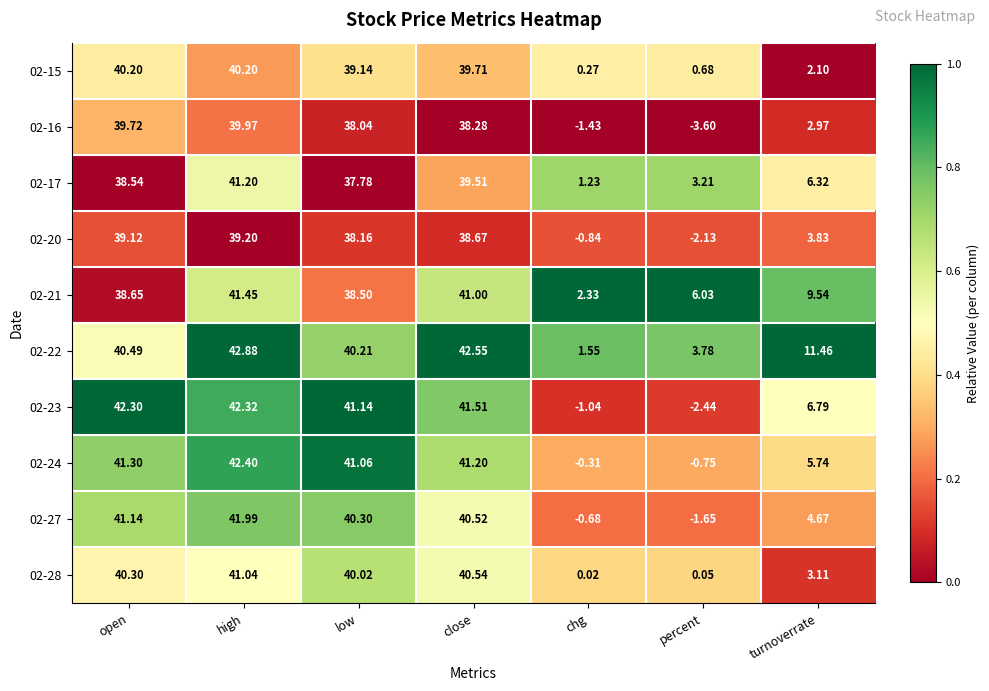

List the labels in order of 02-17 value, largest first.

high, close, open, low, turnoverrate, percent, chg